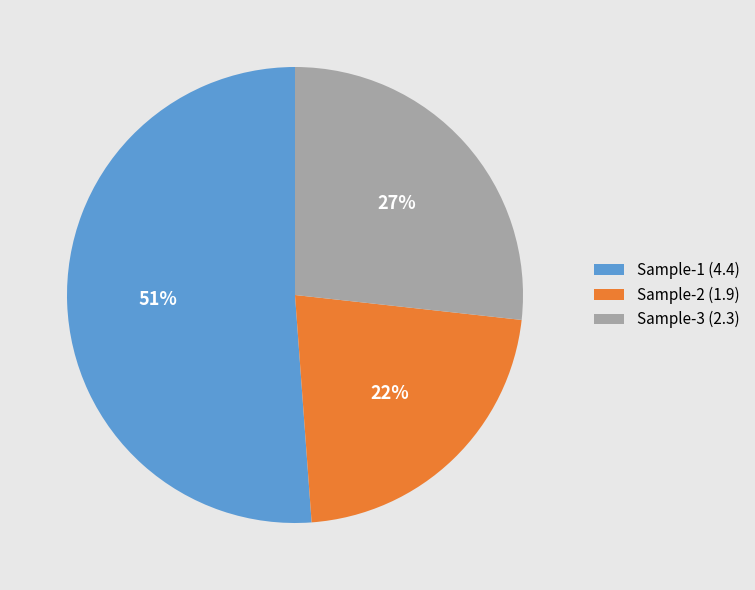

How many segments does this pie chart have?

3